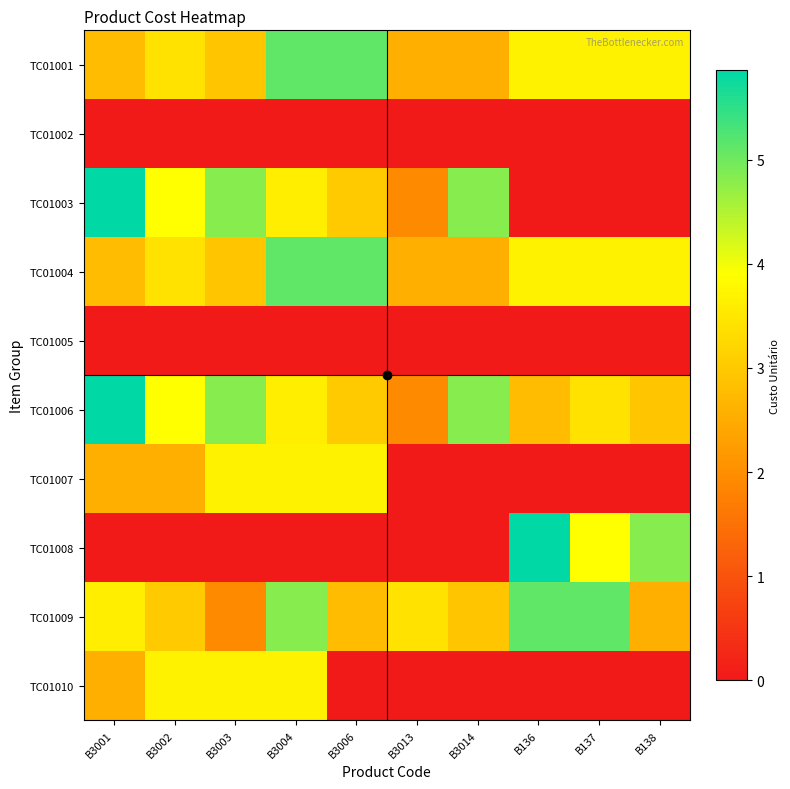

At which category is the sum across all series the highest?

B3004